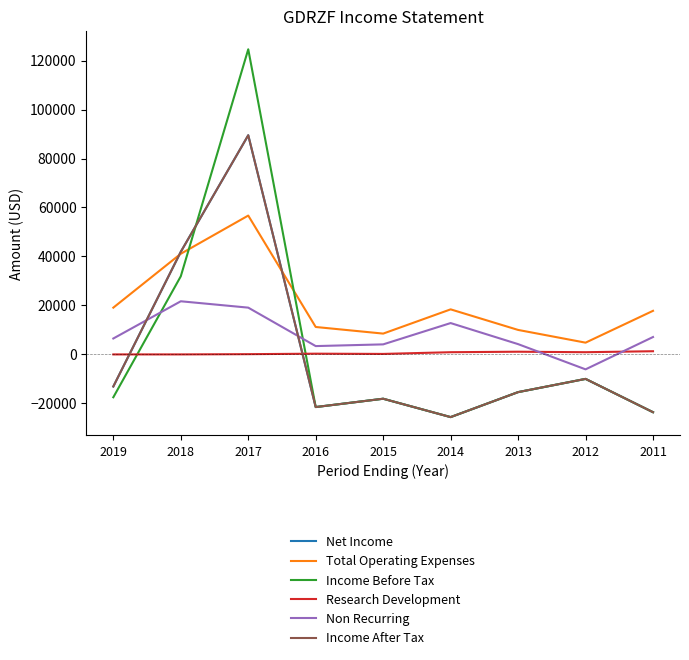

Is the value of Research Development at 2016 greater than the value of Non Recurring at 2015?

No